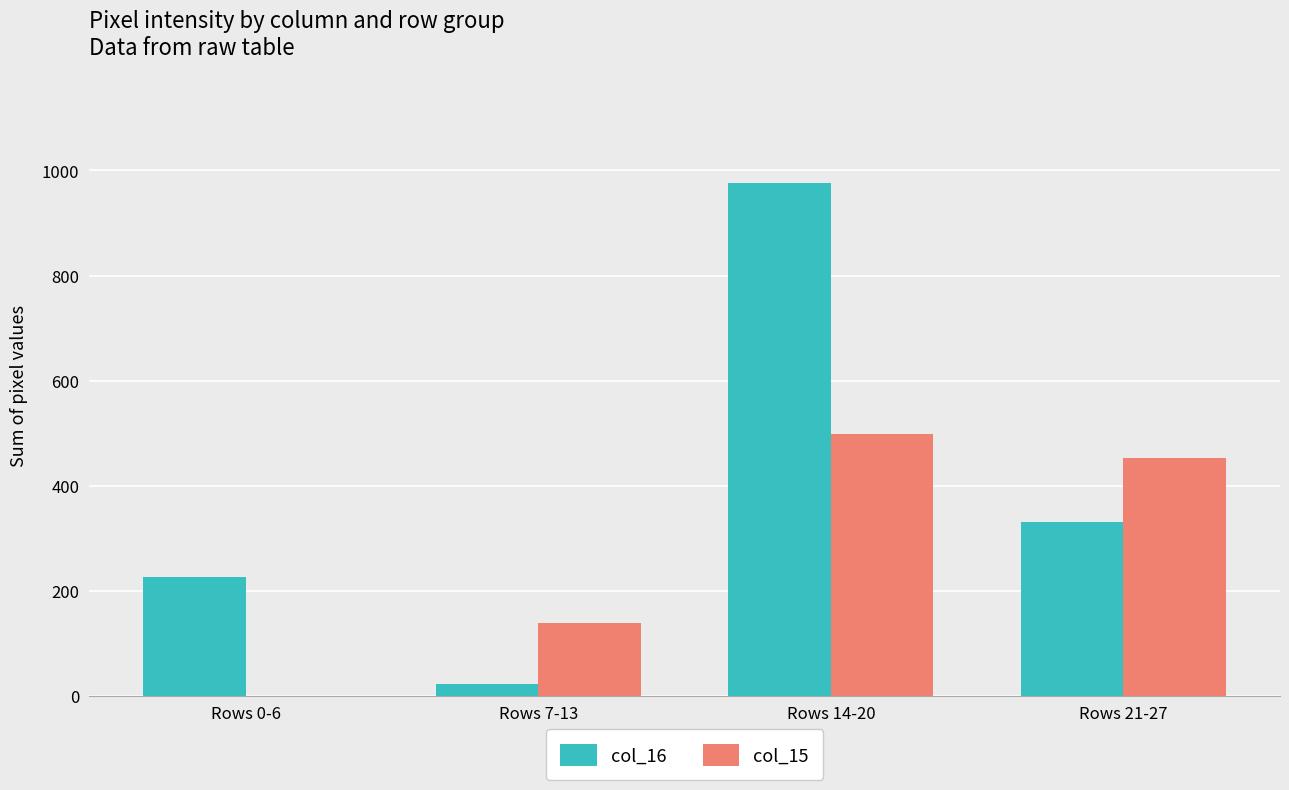

Count the col_16 values in the range 227 to 977.

3